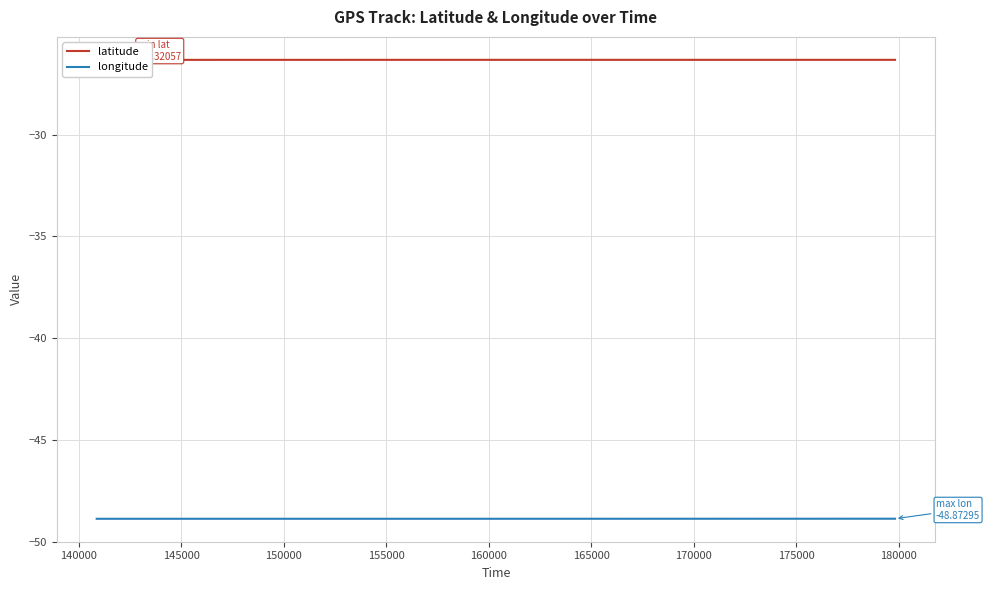

True or false: longitude and latitude intersect in this chart.

False